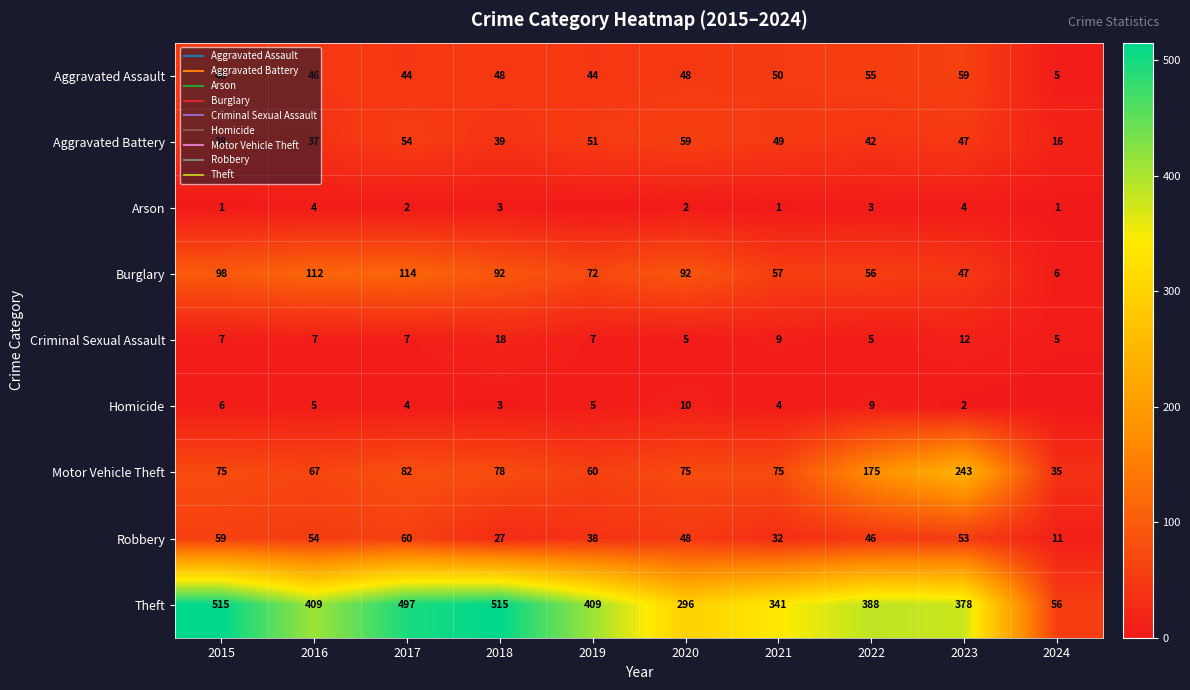

Which category has the highest value in the Burglary series?

2017